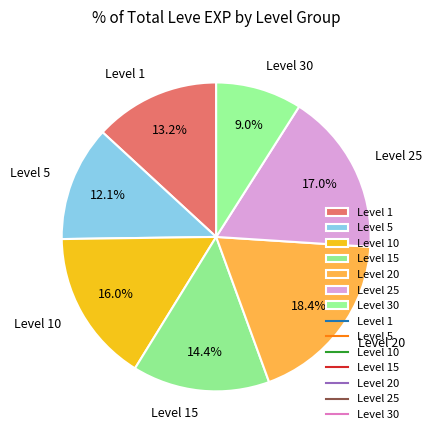

Is the sum of Level 10 and Level 25 greater than half?

No